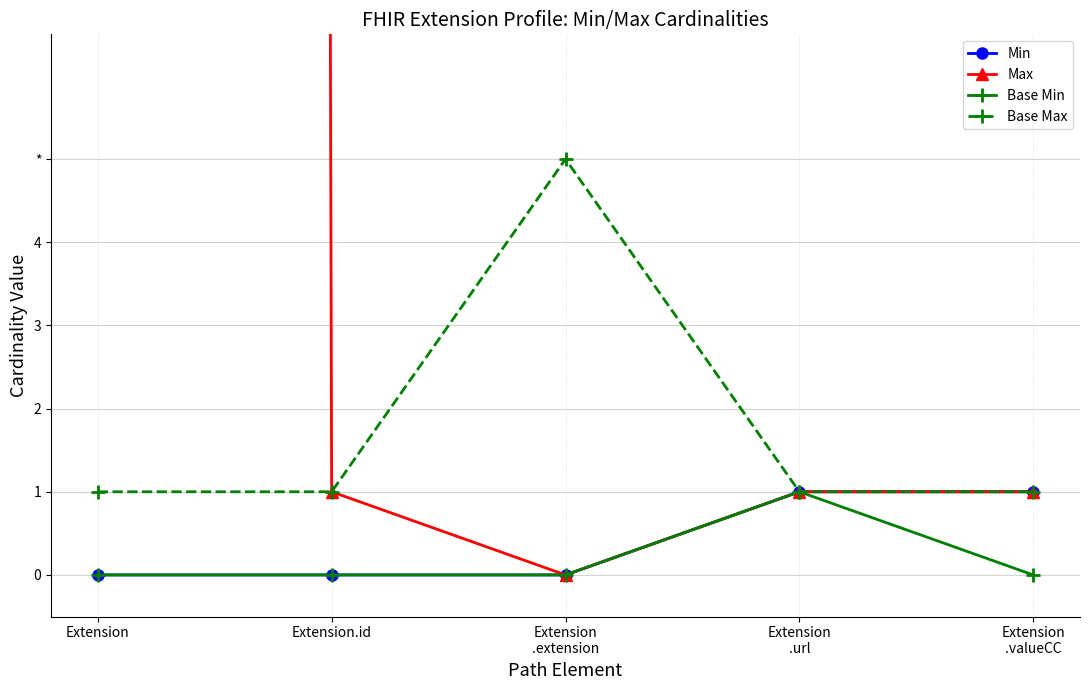

What is the total value across all series at Extension.id?

2